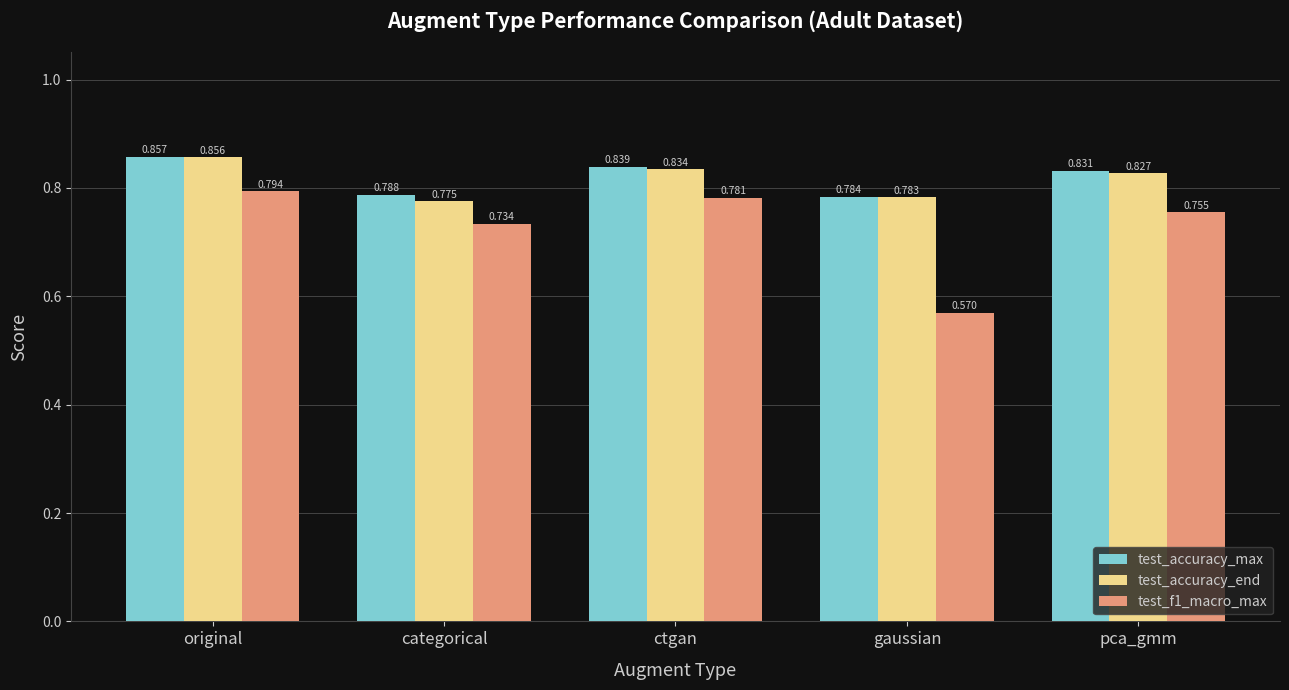

At how many categories does at least one series exceed 0?

5